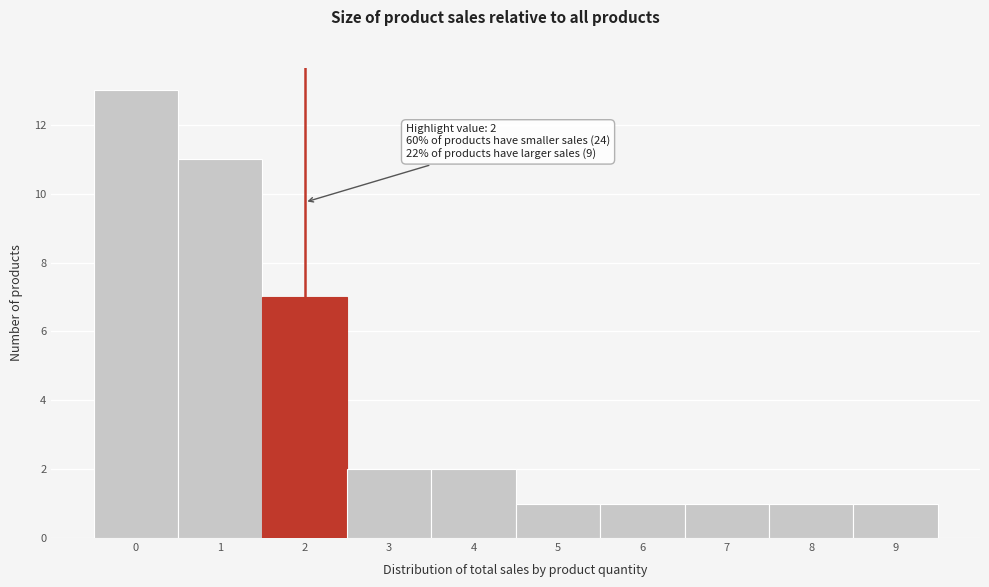

Over which range of the x-axis is the bar tallest?

-0.5 to 0.5